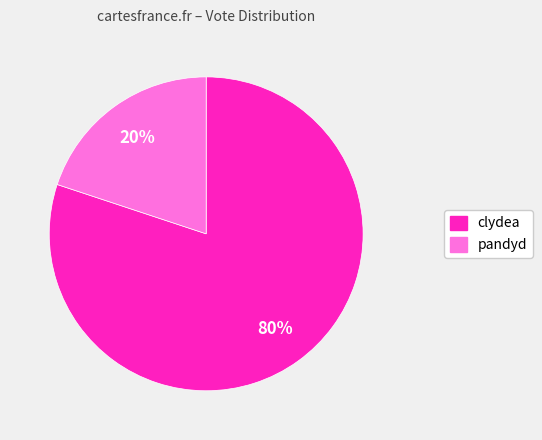

How many slices are in this pie chart?

2